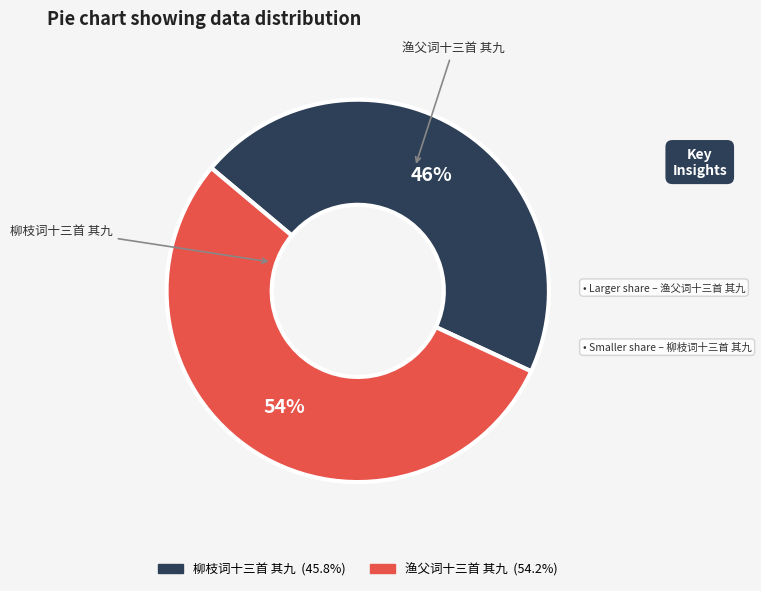

What percentage is the 柳枝词十三首 其九 slice, to the nearest percent?

46%